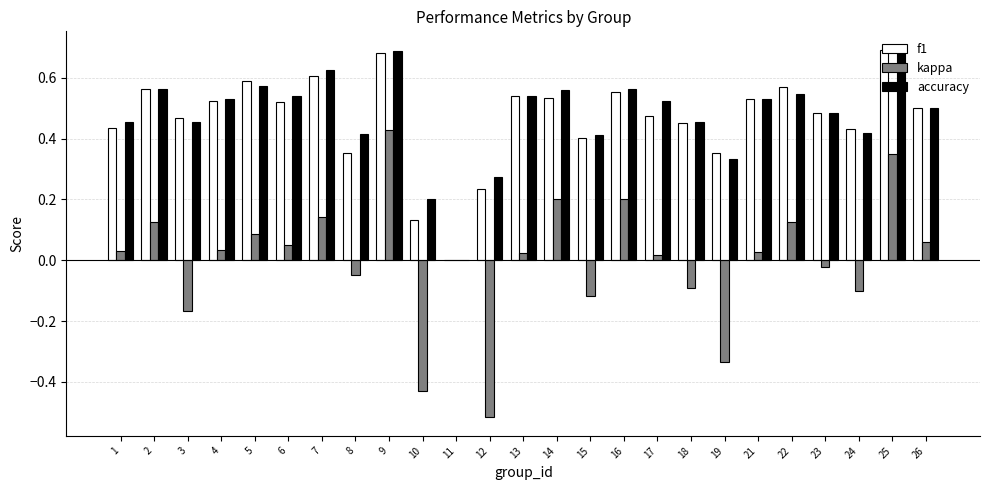

Count the f1 values in the range 0 to 1.

25